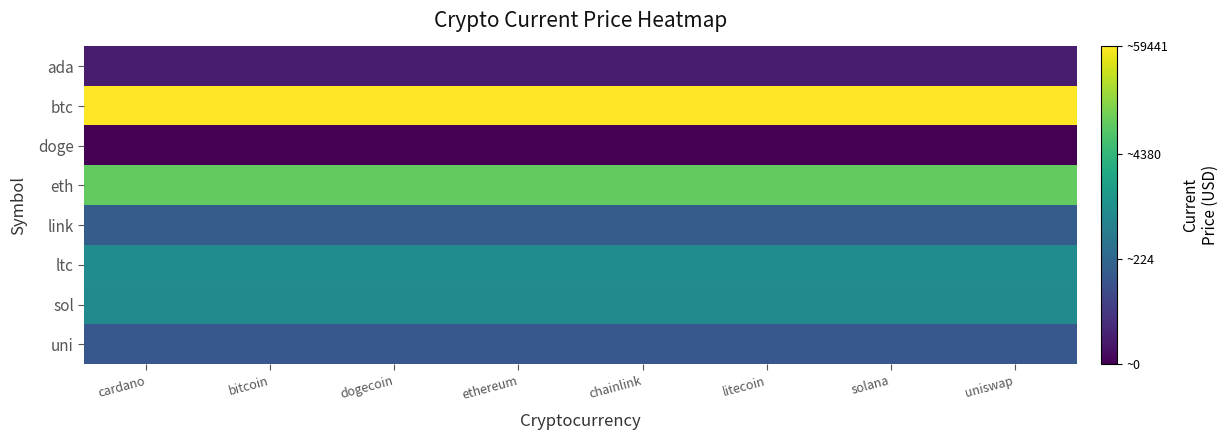

Which category has the lowest value across all series?

cardano